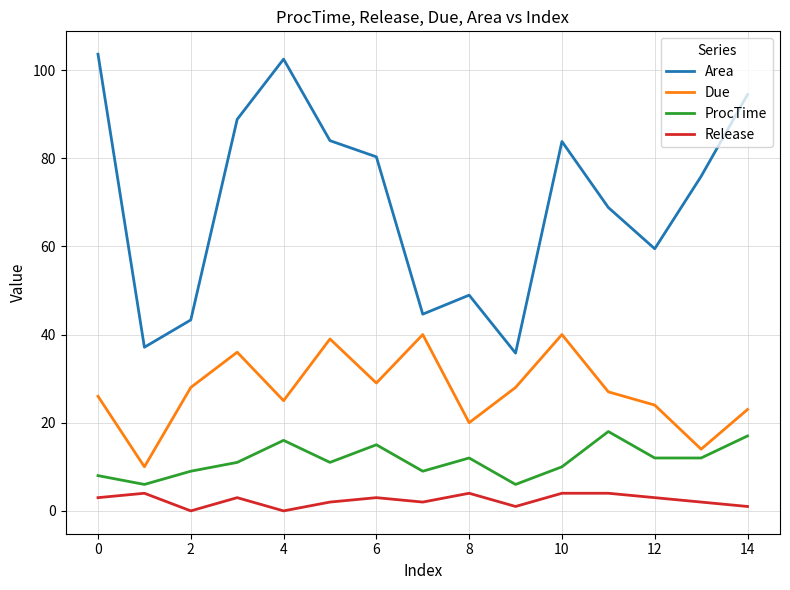

Which series has the largest total across all categories?

Area